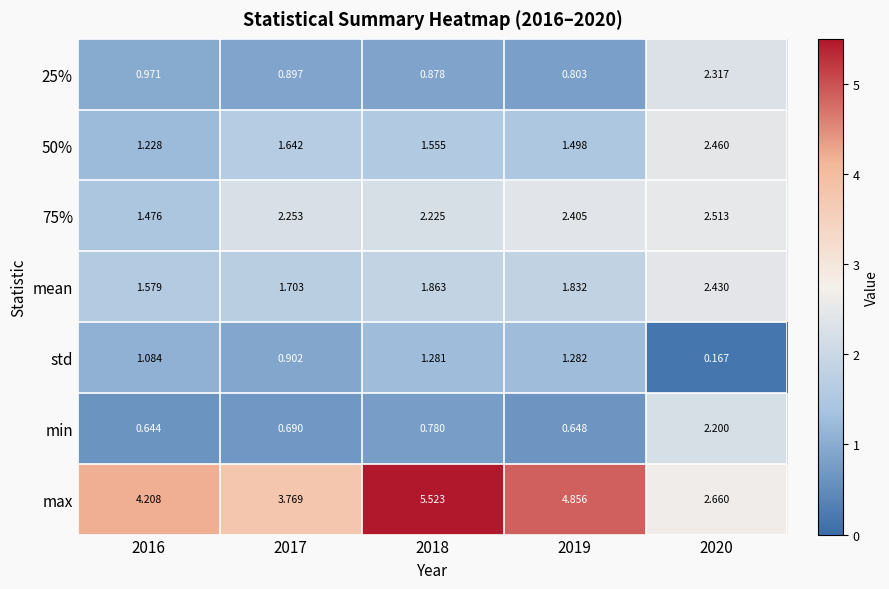

Between 2017 and 2020, which series saw the biggest shift?

min